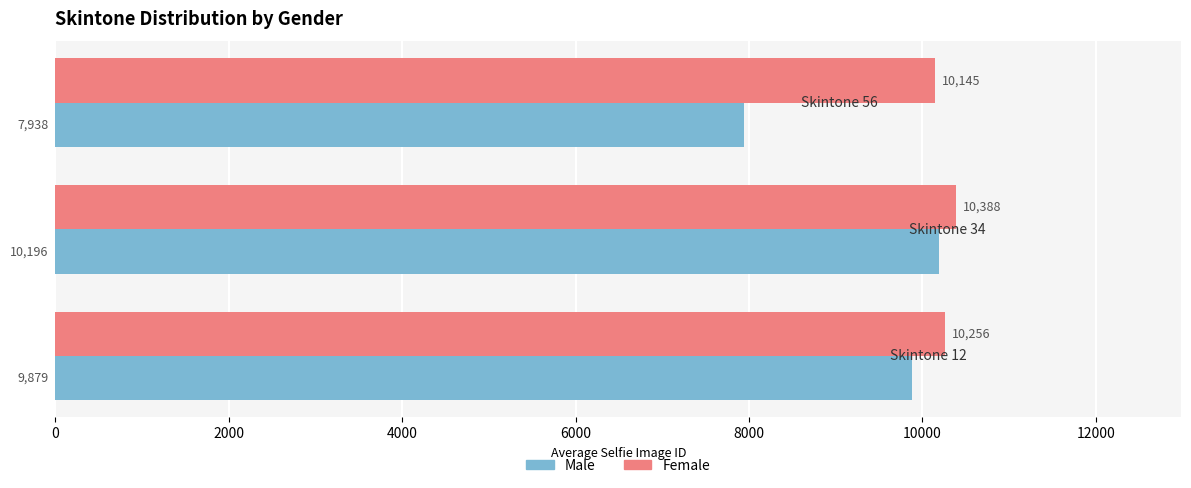

What is the minimum value for Male?

7938